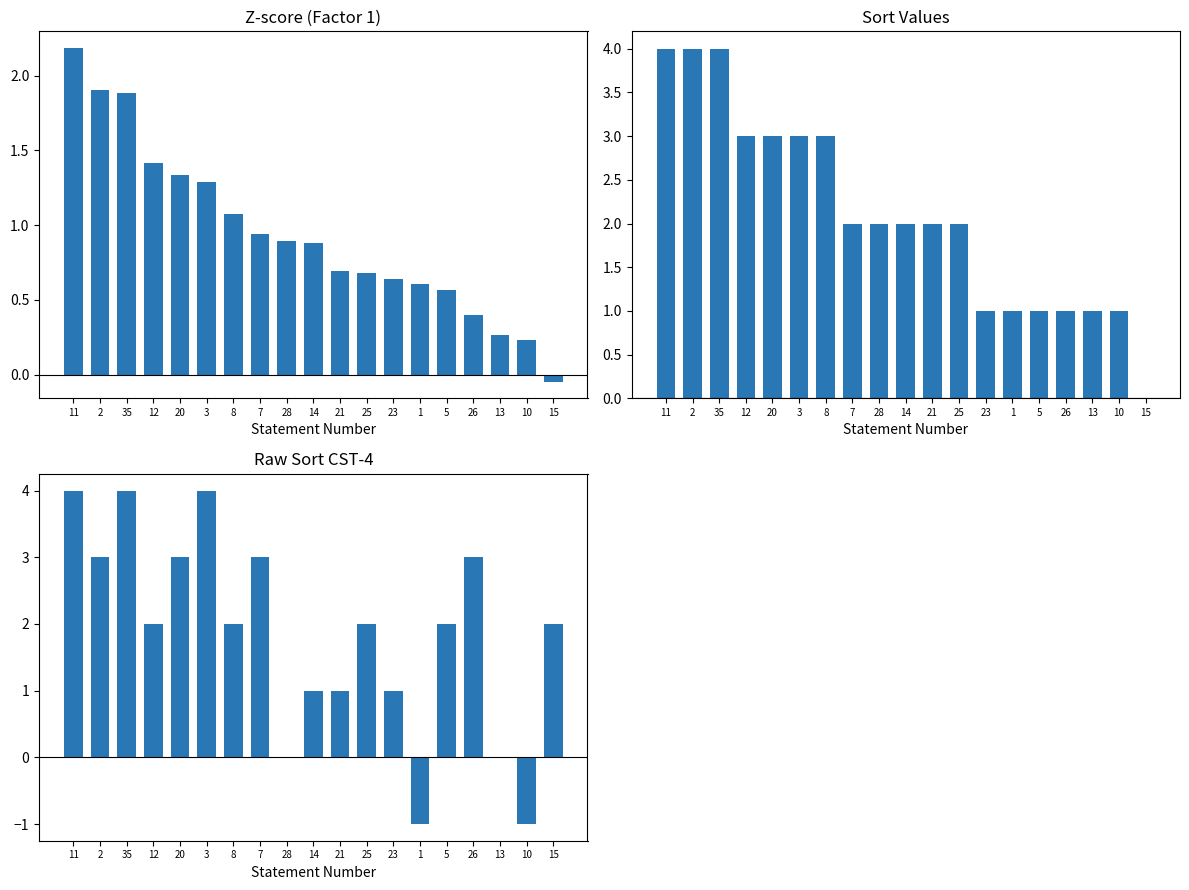

What are all the series names shown in the legend?

Z-score, Sort Values, Raw Sort CST-4